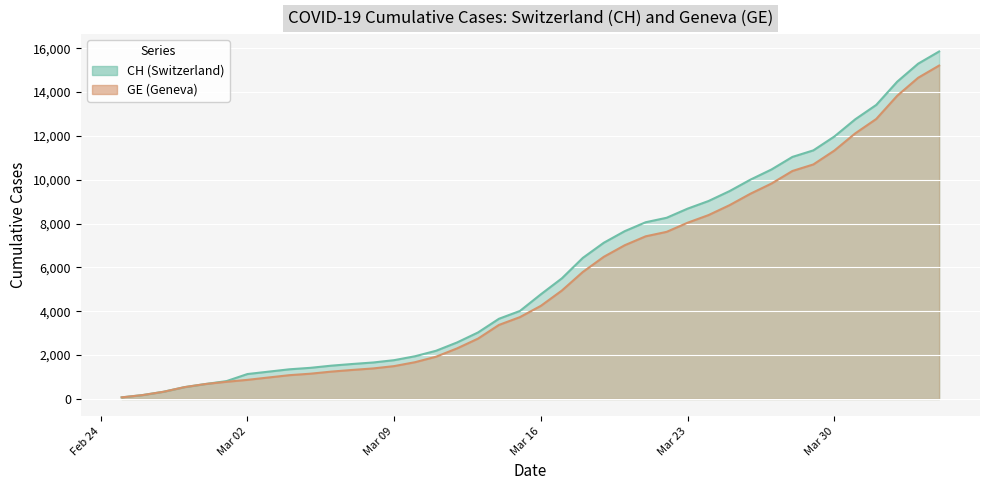

Which series has the largest range (max minus min)?

CH